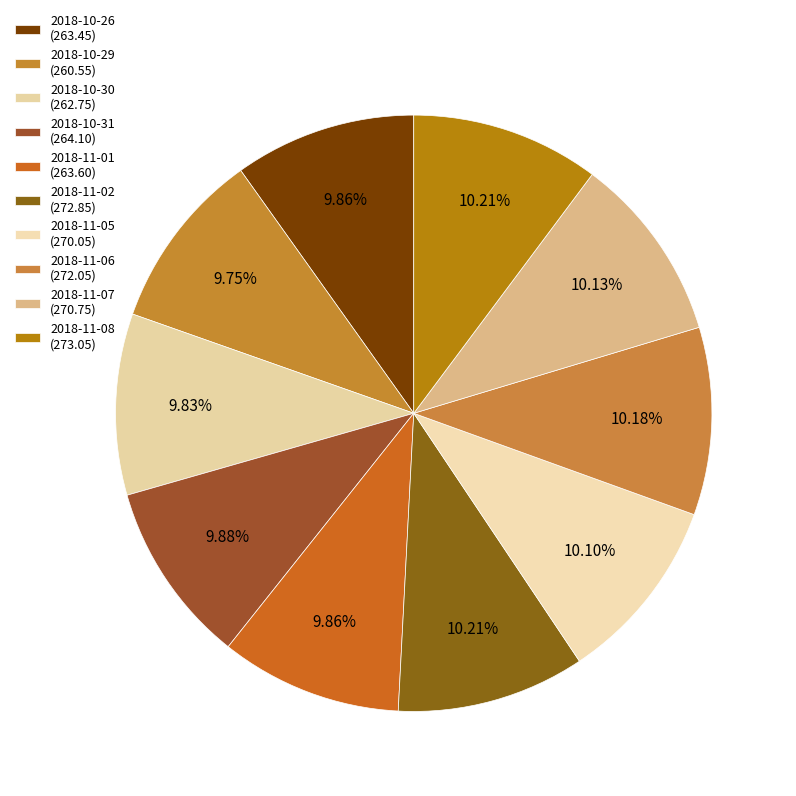

What percentage is the 2018-11-01 slice, to the nearest percent?

10%